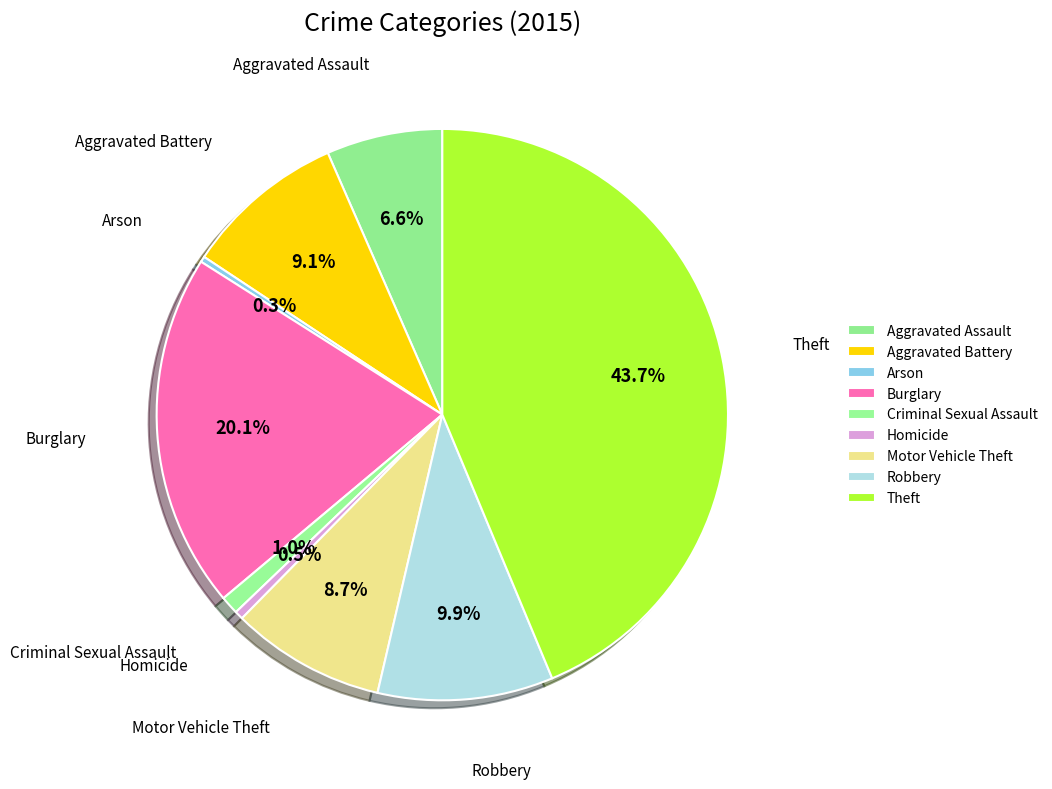

How many segments does this pie chart have?

9